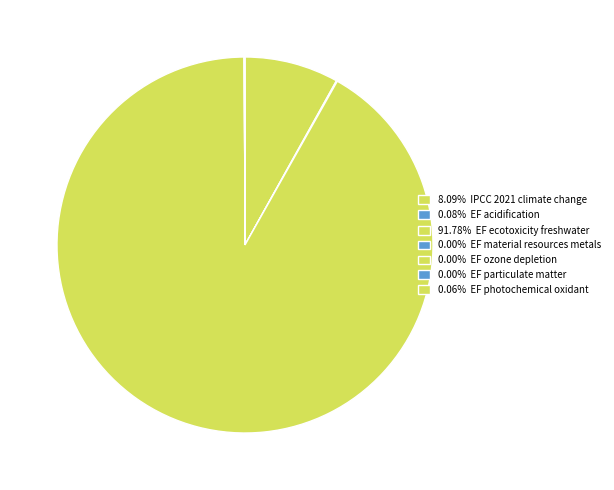

Which category has the biggest portion of the pie?

EF ecotoxicity freshwater